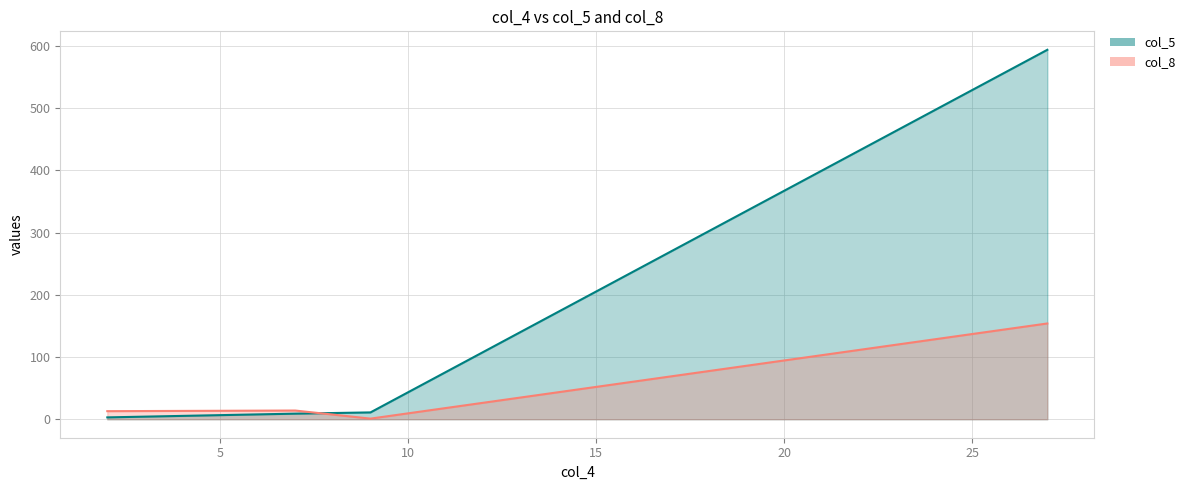

True or false: col_8 has a value of 21 at 7.

False